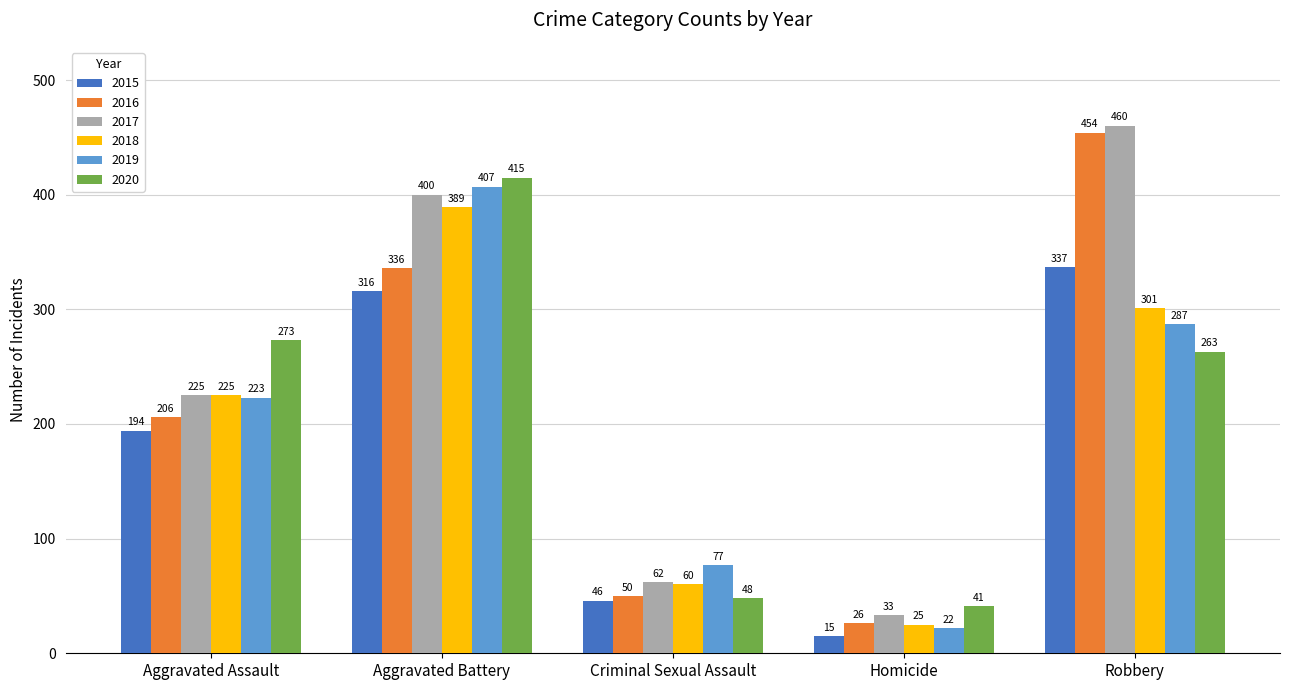

How many data points in 2020 are less than 263?

2